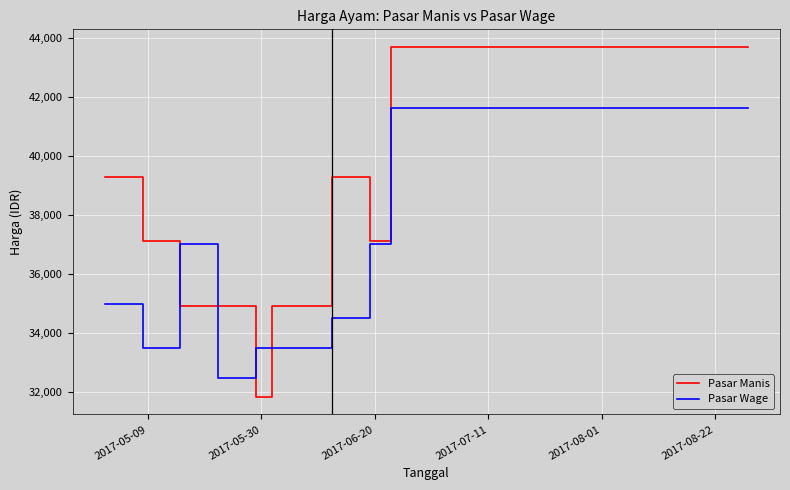

Which series has the widest spread of values?

Pasar Manis